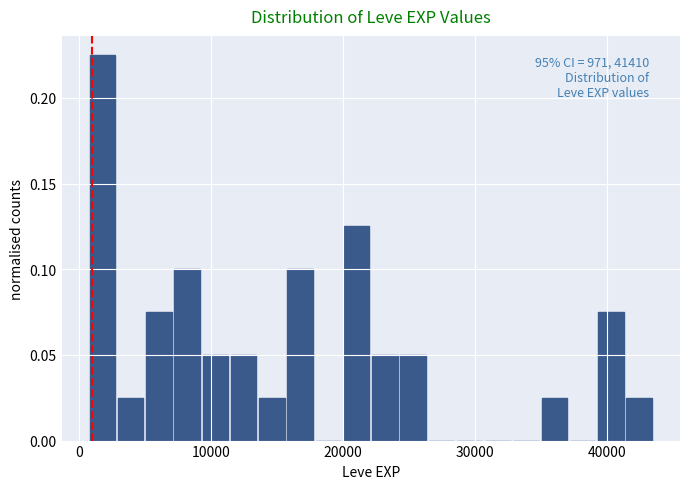

Around what value on the x-axis is the tallest bar? Give the approximate position of its centre, as read against the axis.

2000